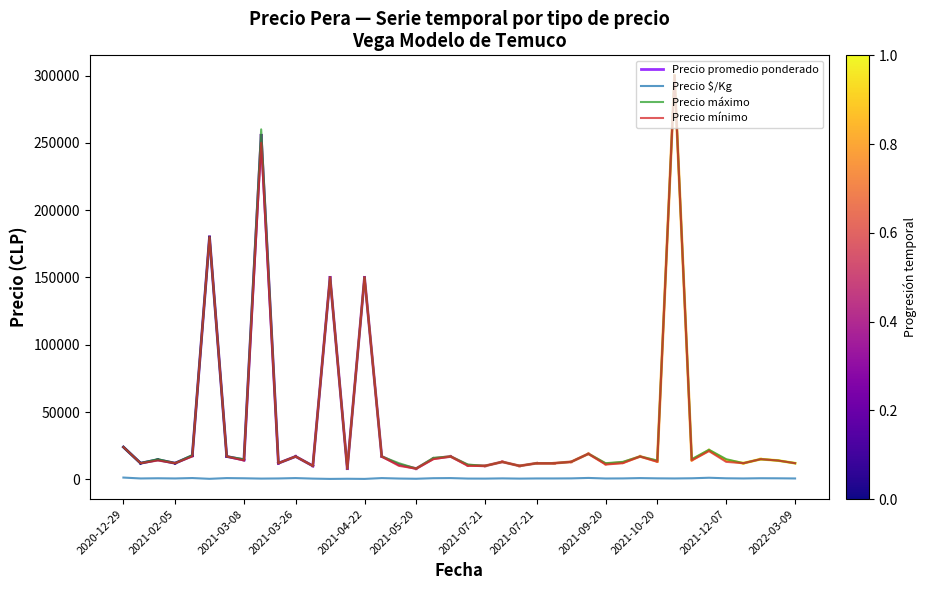

What is the lowest value of the Precio mínimo series?

8000